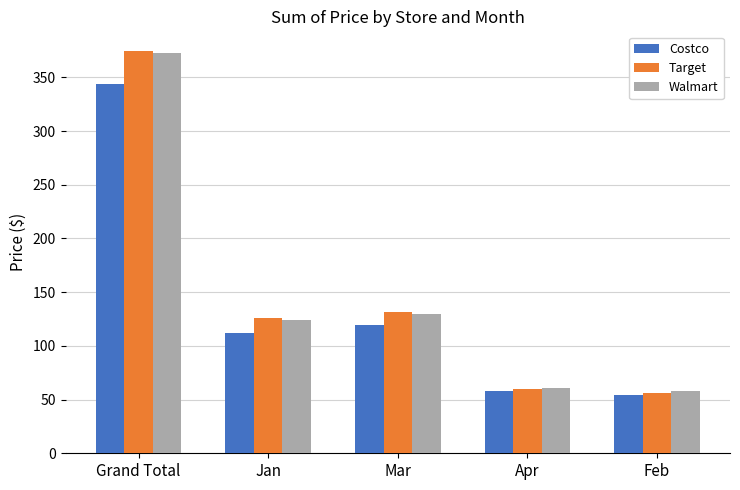

The value of Costco at Feb is 54.7. True or false?

True